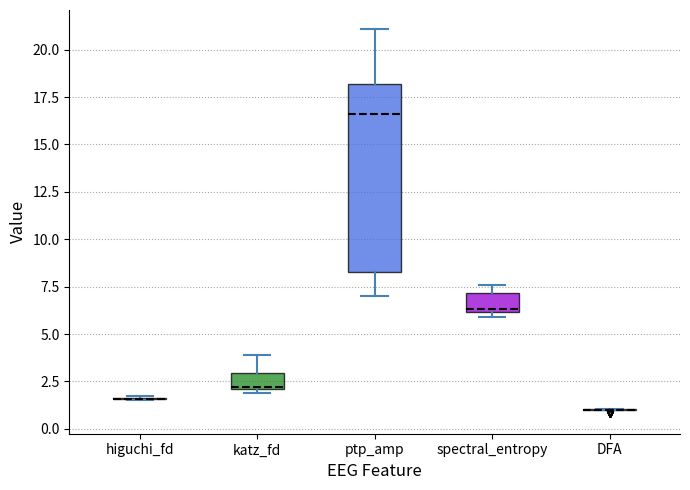

Where does the median line of the box for spectral_entropy sit on the y-axis? The values are not printed on the chart, so give them approximately, as read against the axis.

6.5